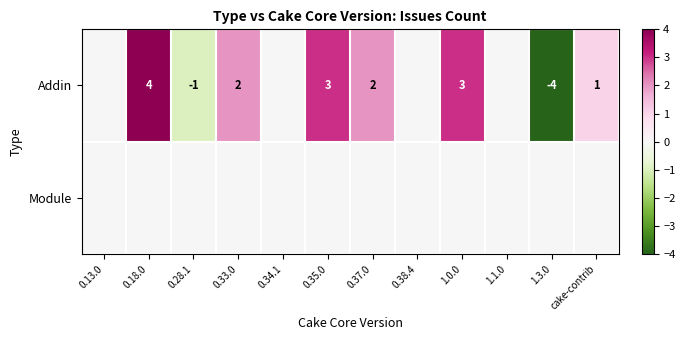

Is it true that Addin equals 3 at 0.35.0?

True